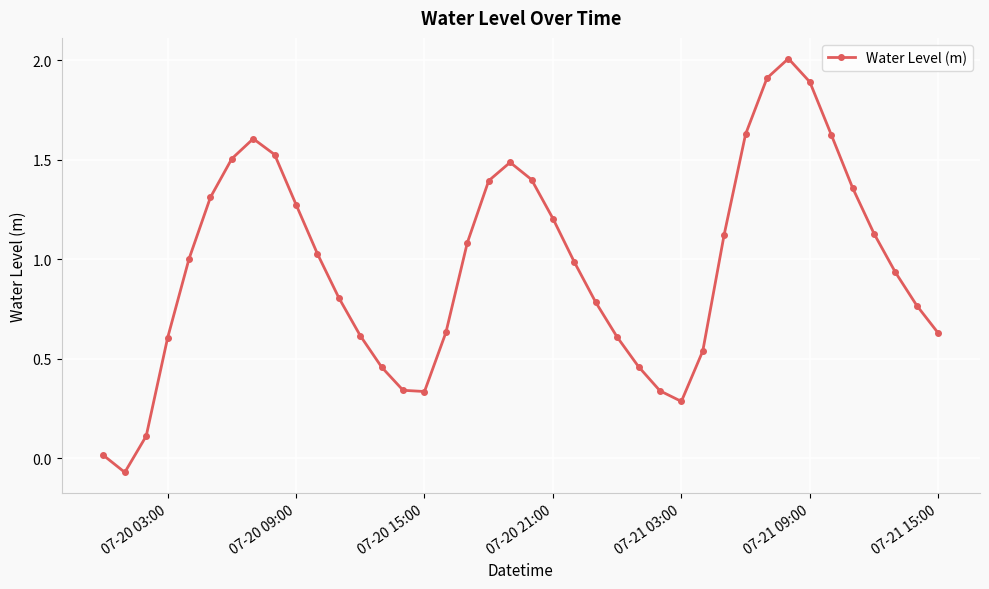

How many lines are shown in the chart?

1